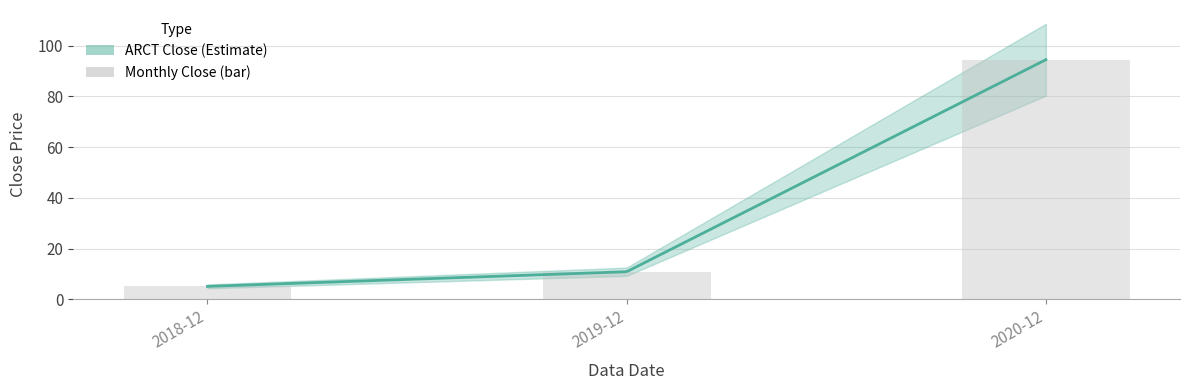

Where is the data nearest to the value 49?

2019-12